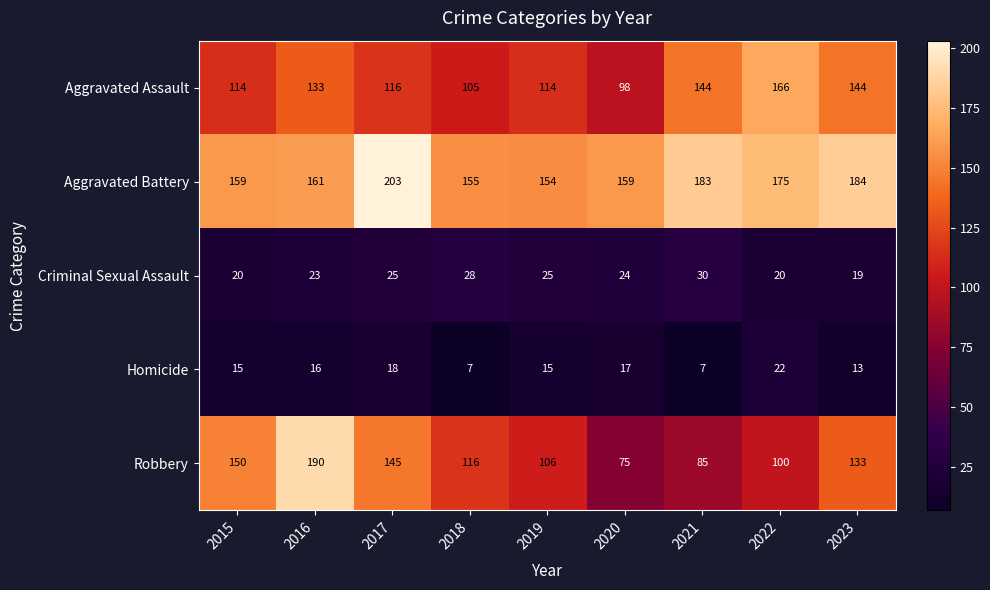

Is it true that Criminal Sexual Assault equals 30 at 2015?

False